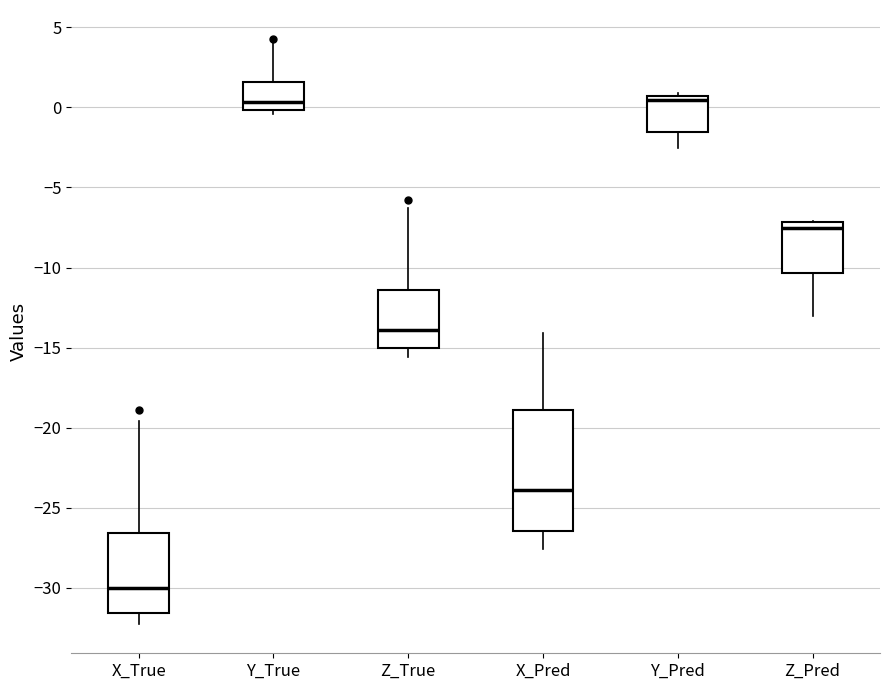

Where is the upper edge of the box for X_Pred on the y-axis? The values are not printed on the chart, so give them approximately, as read against the axis.

-19.0